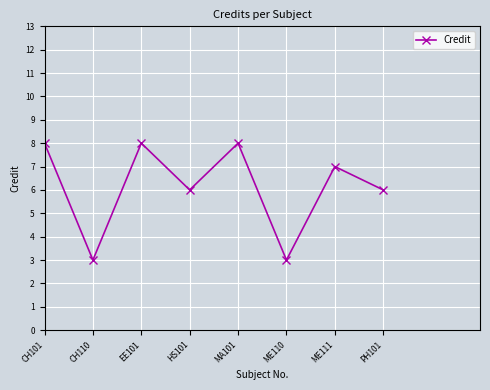

How many interior local peaks (higher than both neighbors) does the data have?

3